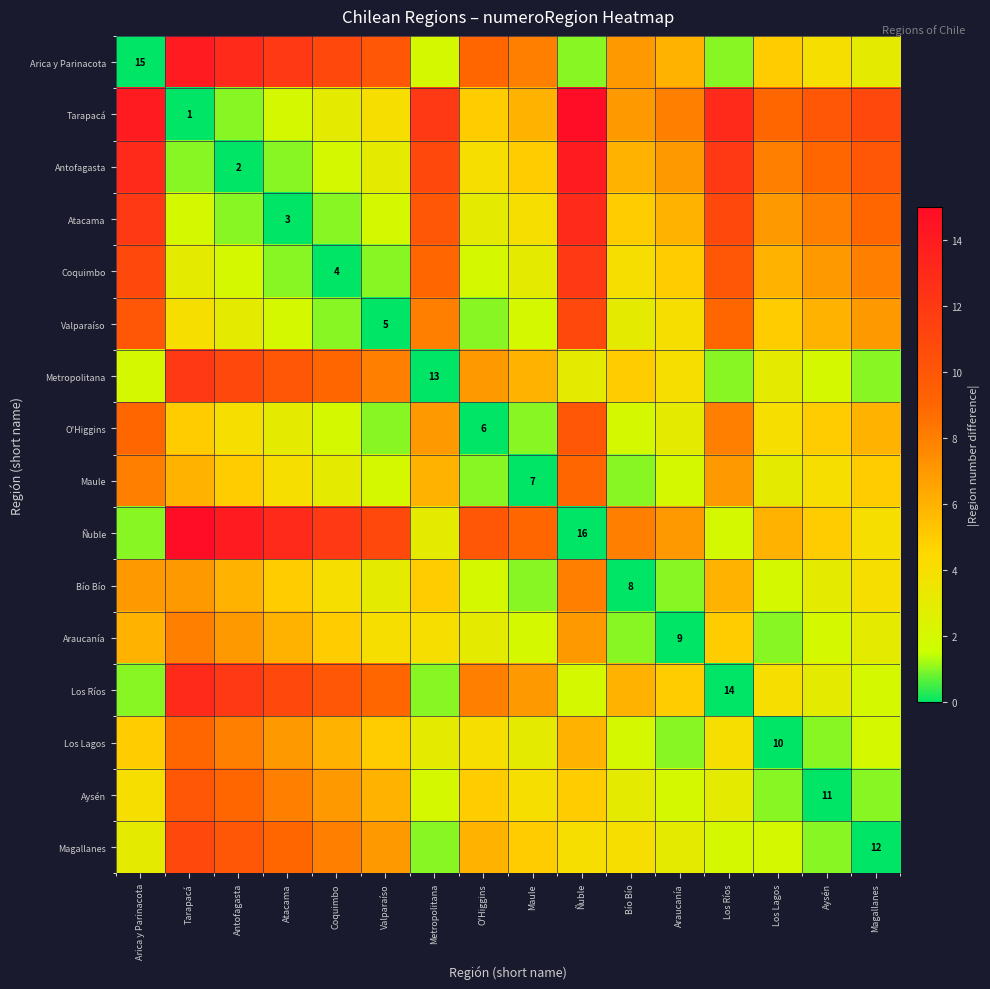

Which series changed the most between Valparaíso and Aysén?

Arica y Parinacota